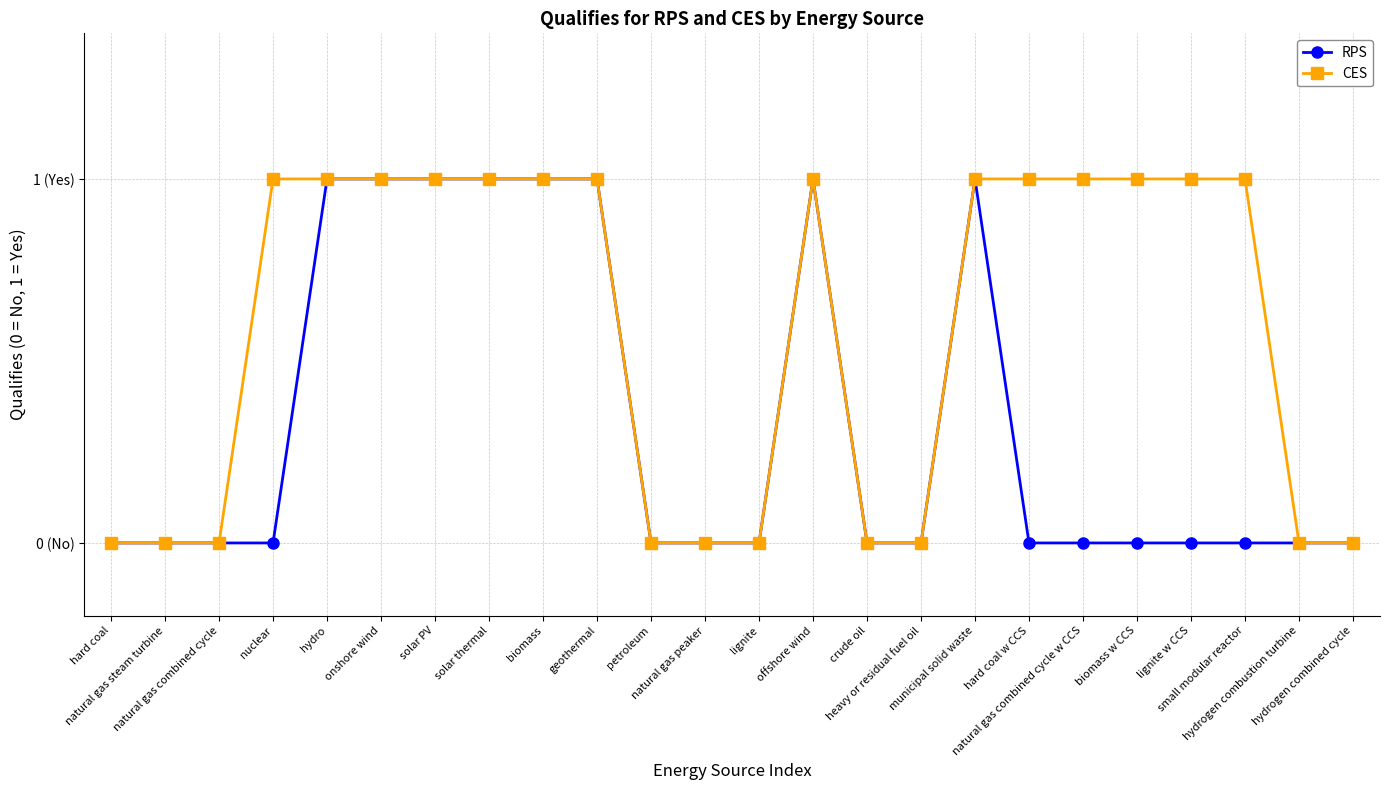

Is this an area chart (filled region under the line)?

No